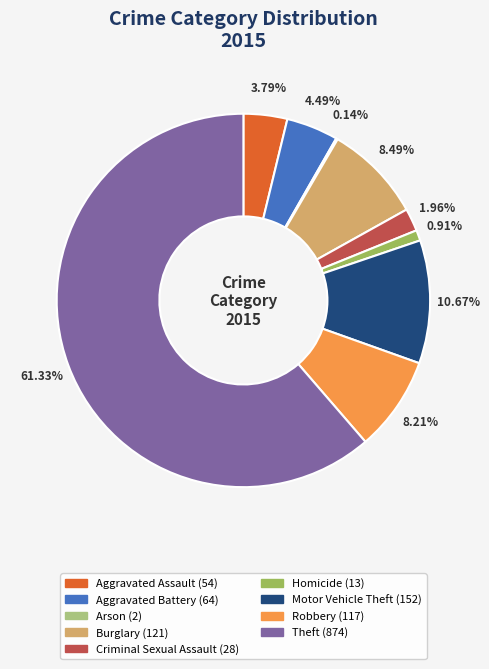

What percentage is NOT represented by Robbery?

91.8%